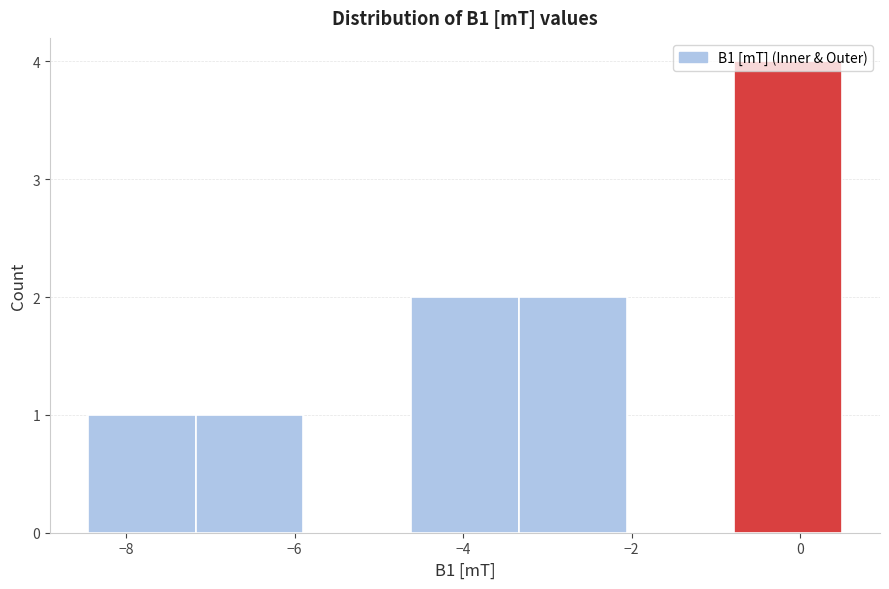

Reading left to right, transcribe this chart: for each bar, give the range it covers on the x-axis and its height. Neither the bar edges nor the heights are printed on the chart, so give them approximately, as read against the axes.

-8.4 to -7.2: 1
-7.2 to -5.8: 1
-5.8 to -4.6: 0
-4.6 to -3.4: 2
-3.4 to -2.0: 2
-2.0 to -0.8: 0
-0.8 to 0.6: 4